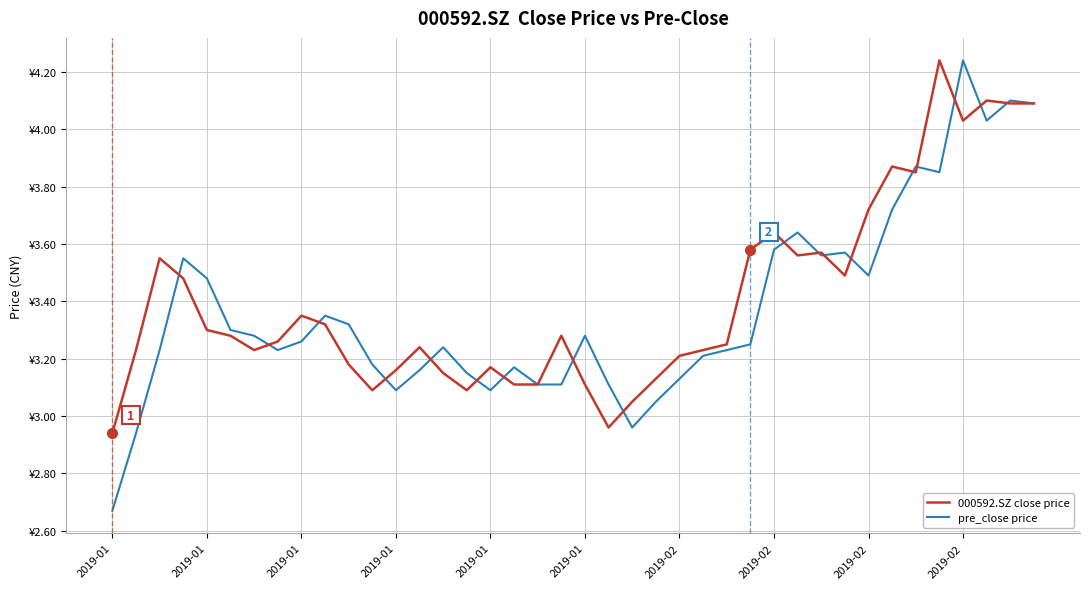

Is this an area chart (filled region under the line)?

No